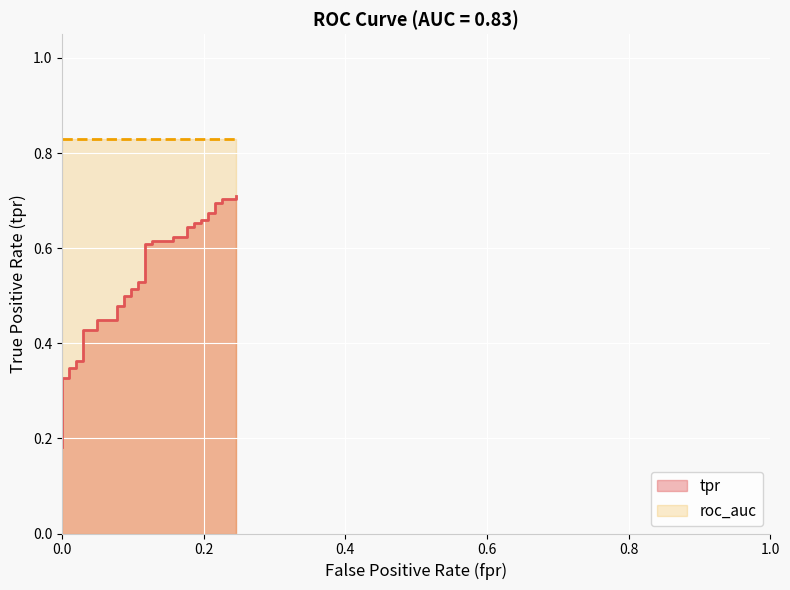

What is the difference between the second highest and second lowest values?

0.5